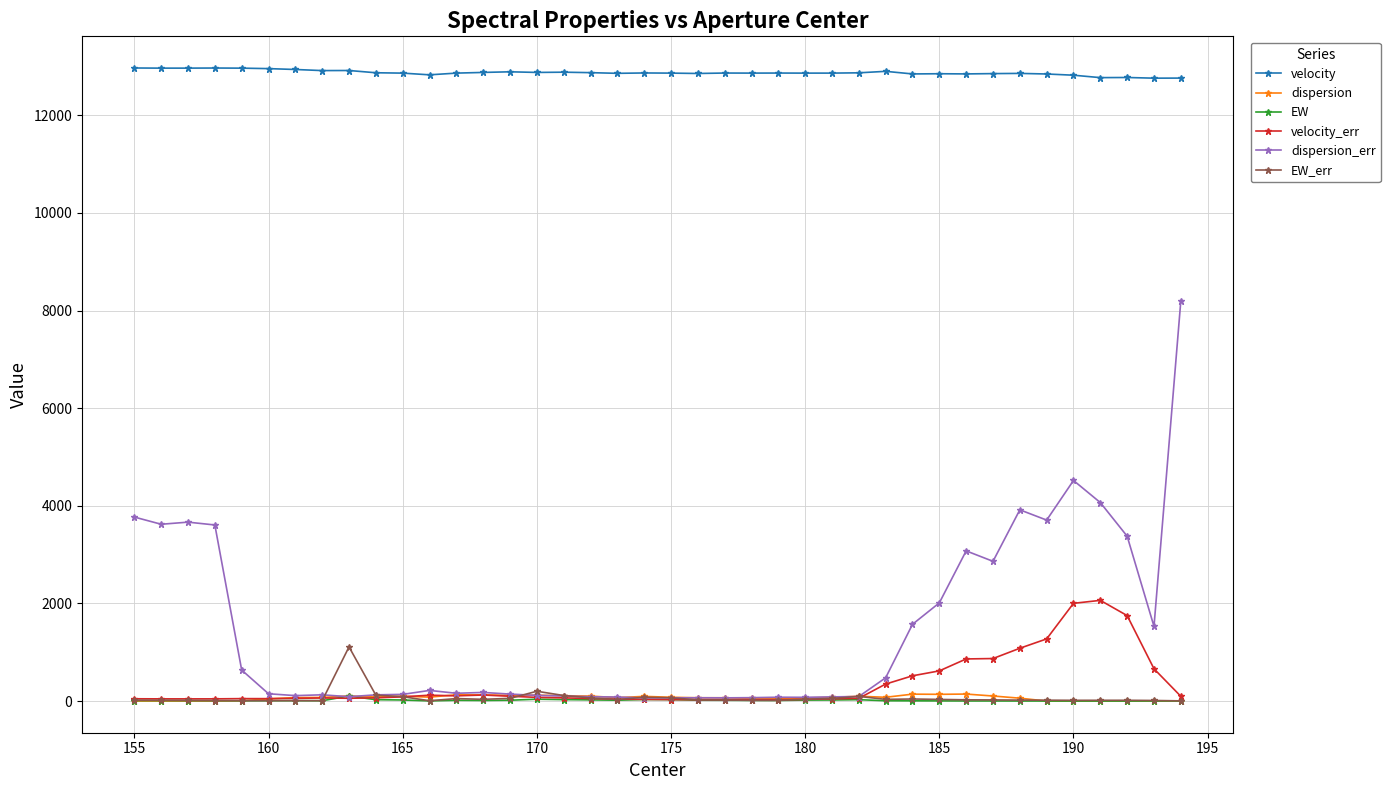

What is the average value of the velocity series?

12872.6